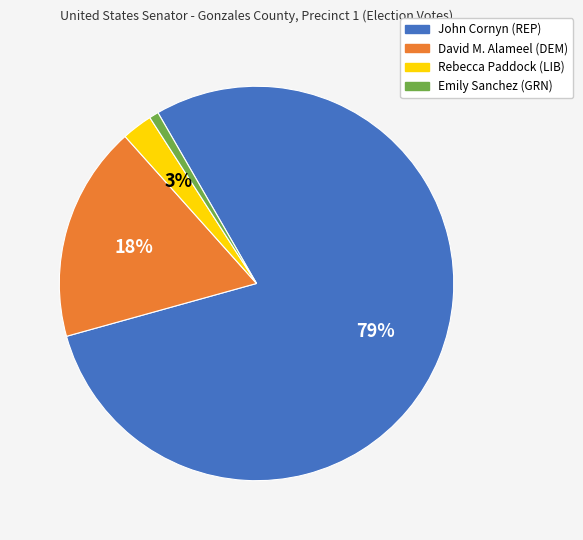

Does John Cornyn (REP) account for over 50% of the chart?

Yes